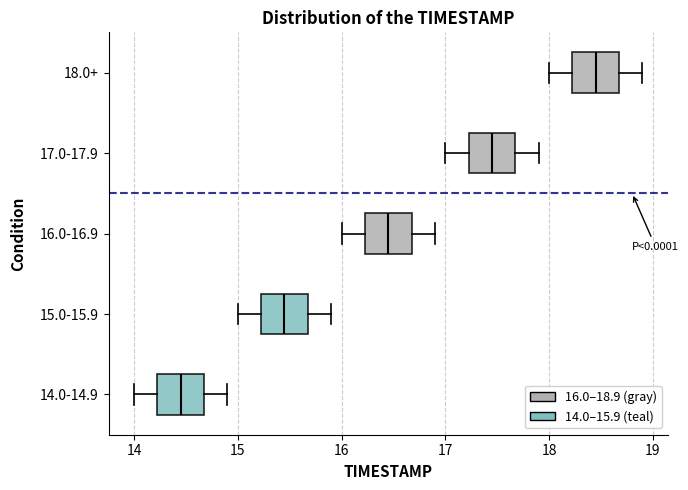

Which box has the furthest to the right median line?

18.0+